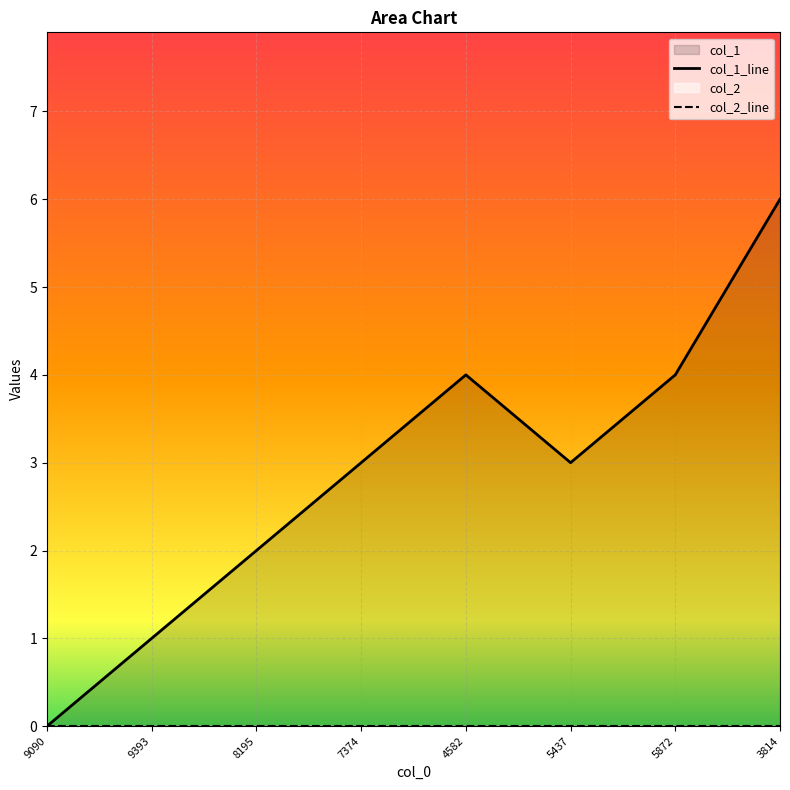

Rank the categories by value from highest to lowest.

3814, 4582, 5872, 7374, 5437, 8195, 9393, 9090